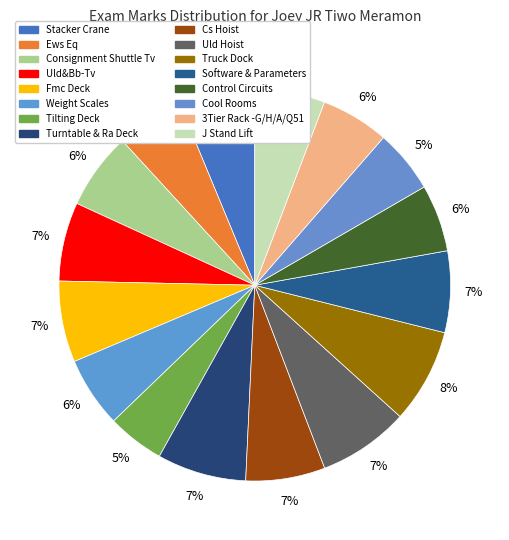

Does any single category account for the majority?

No